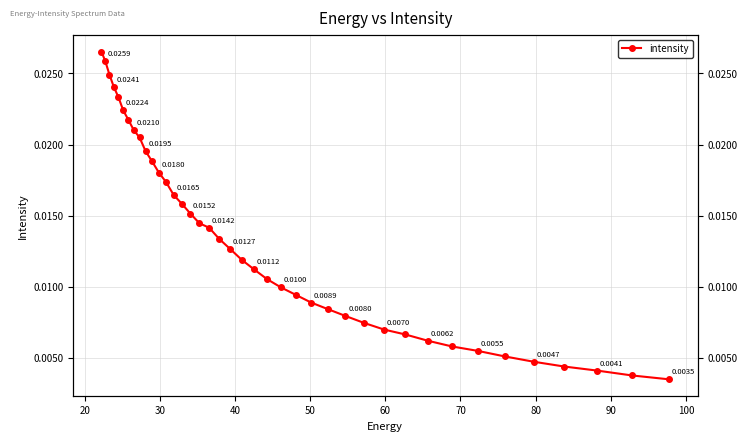

Does the chart display data point markers on the line(s)?

Yes